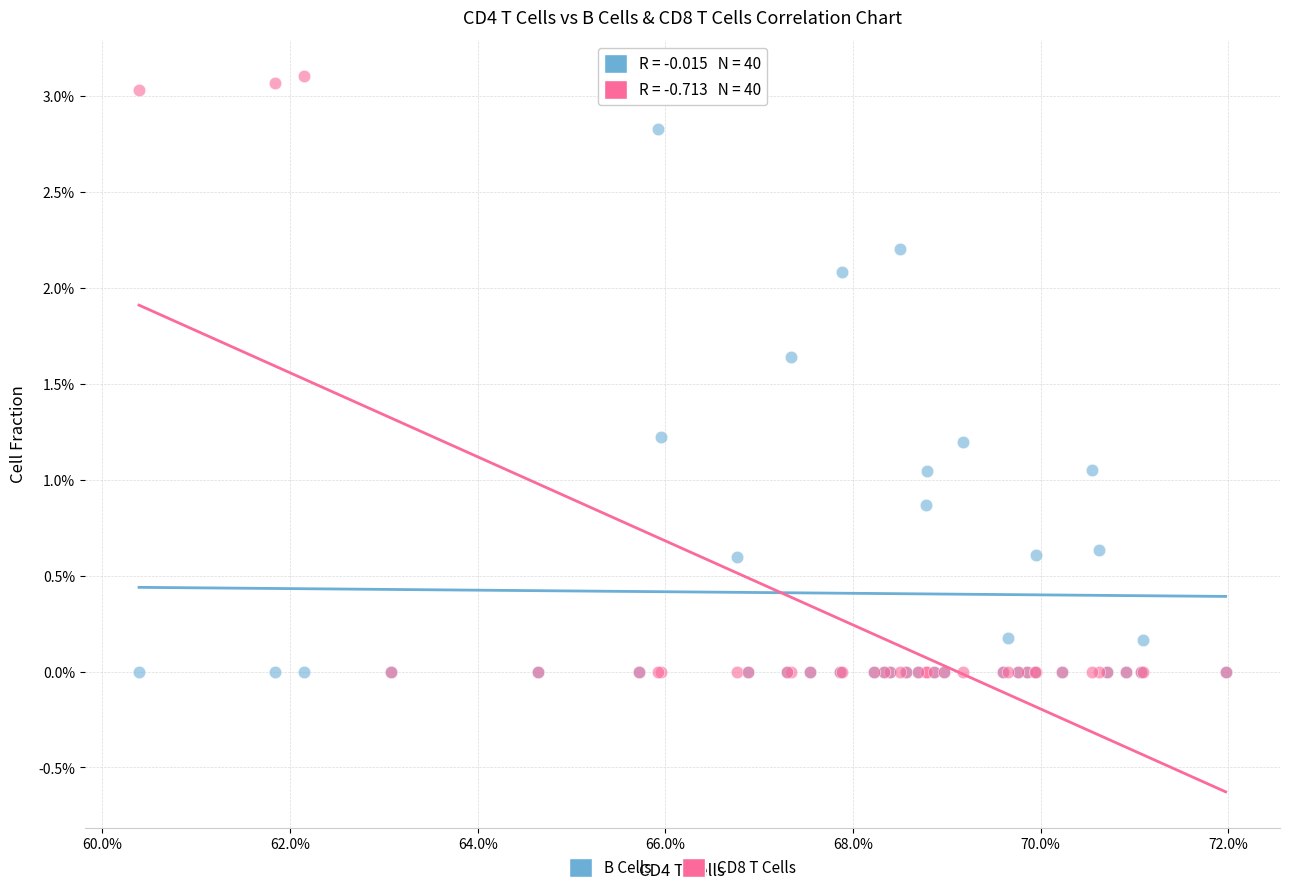

Which series has the largest Y range (max minus min)?

CD8 T Cells